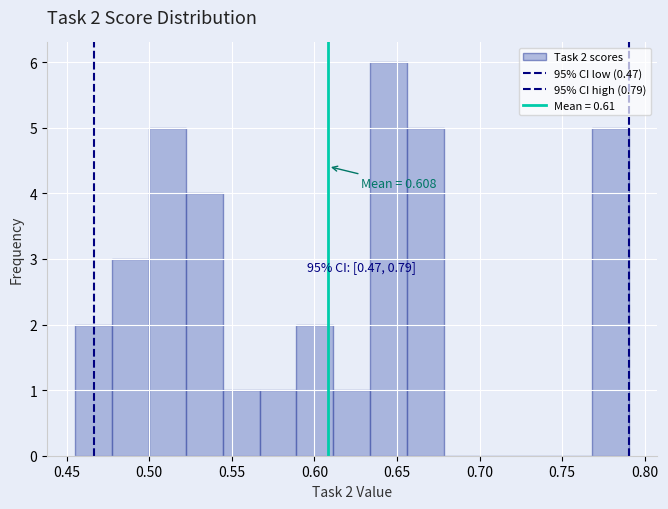

Which range on the x-axis has the tallest bar?

0.635 to 0.655